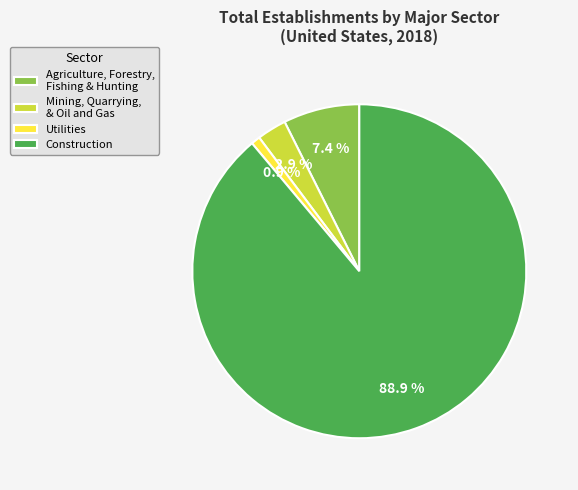

Which slice is the largest?

Construction